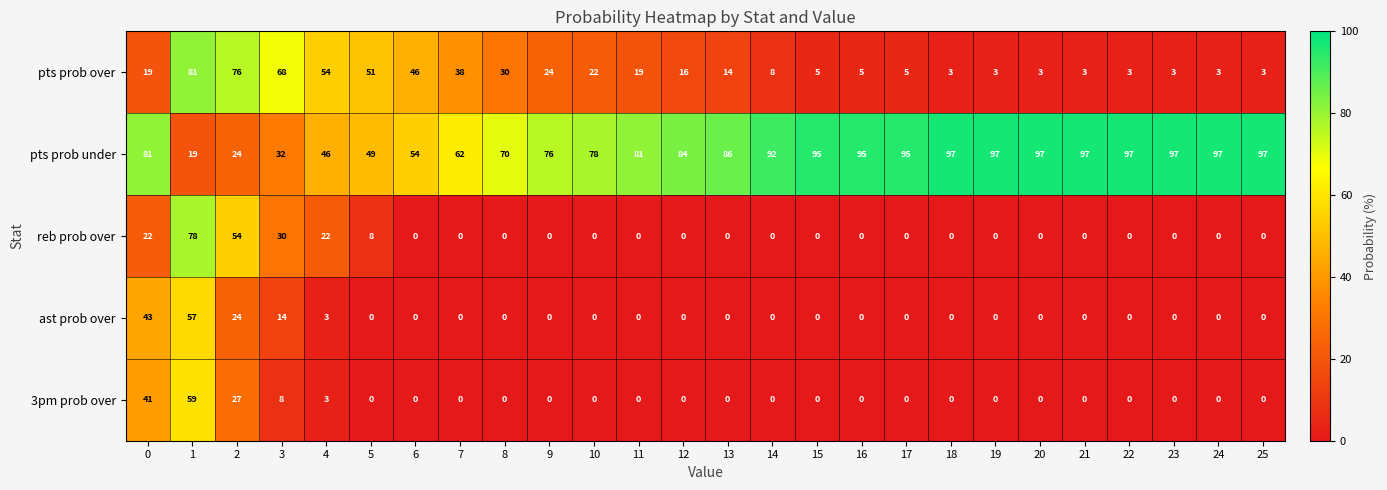

What is the difference between the highest and lowest values at 19?

97